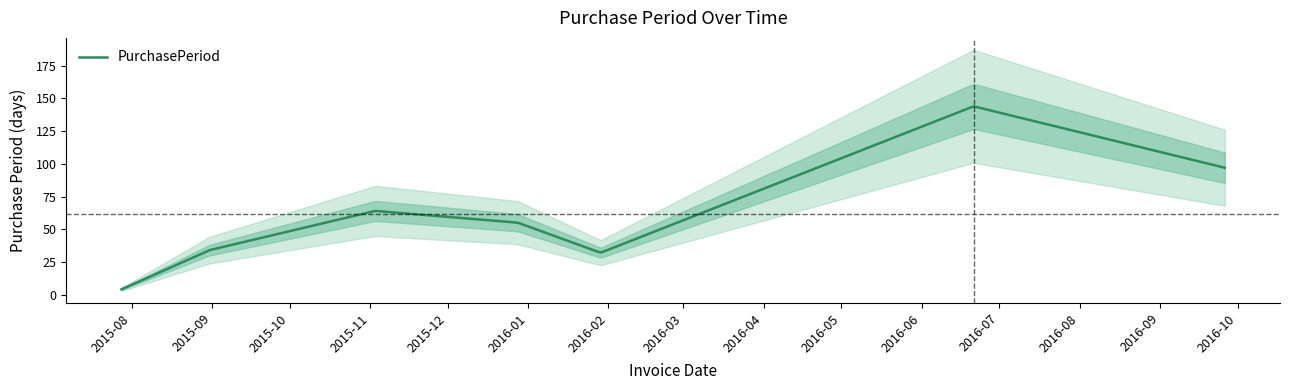

What is the change in value from 2015-11-03 to 2016-06-21?

+80